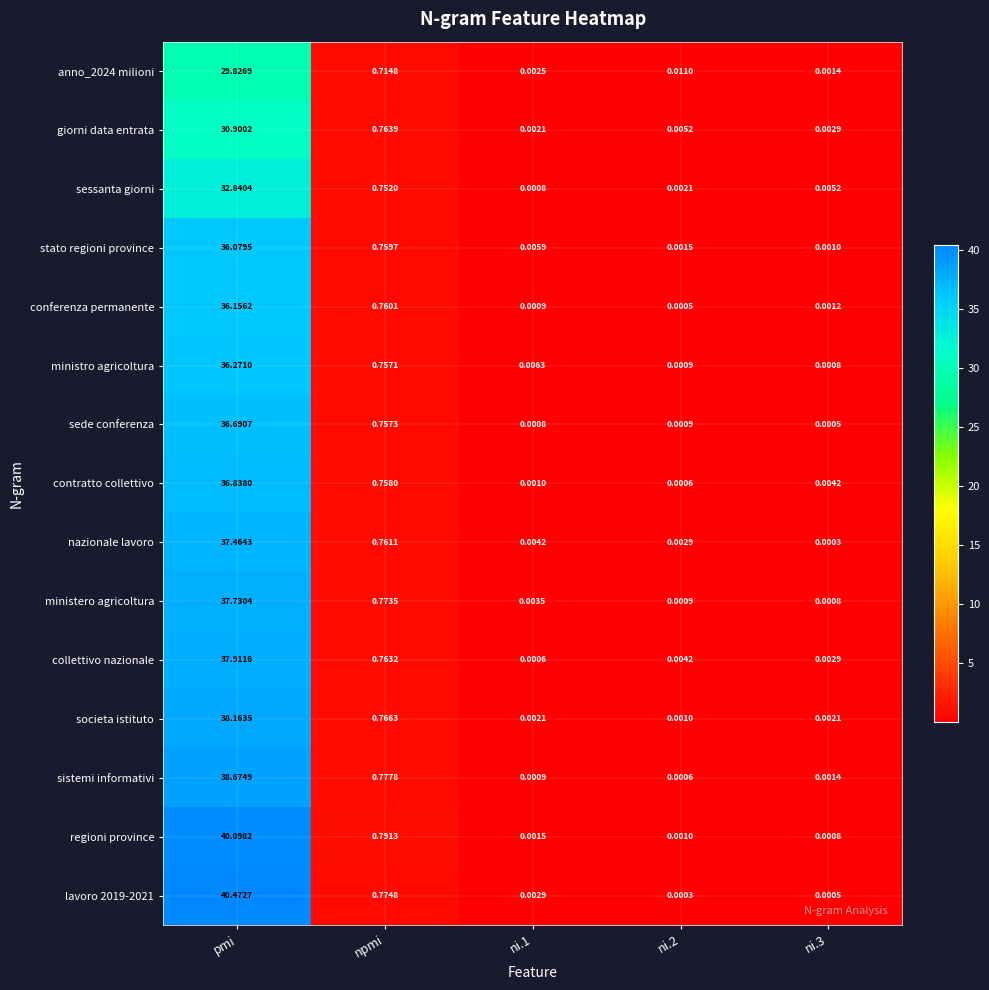

Is the value of sessanta giorni at pmi greater than the value of lavoro 2019-2021 at pmi?

No